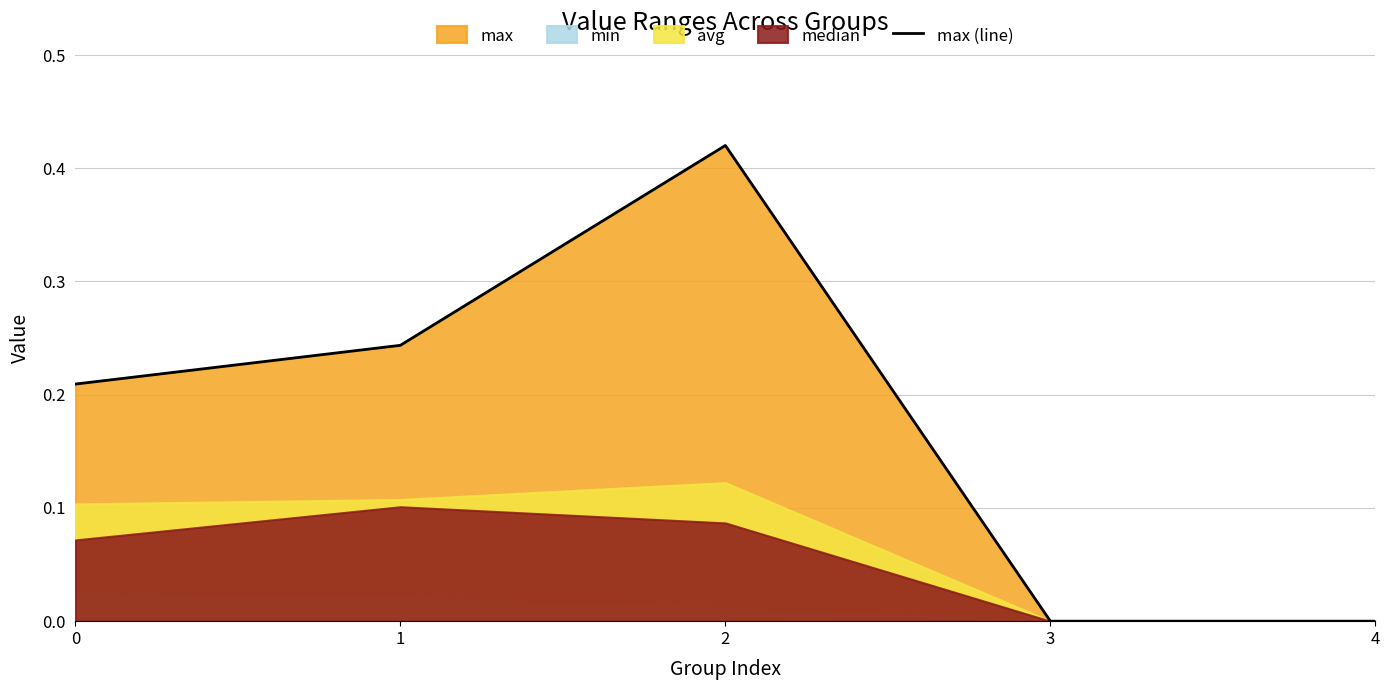

The chart shows a value of 0.2 at 4. True or false?

False